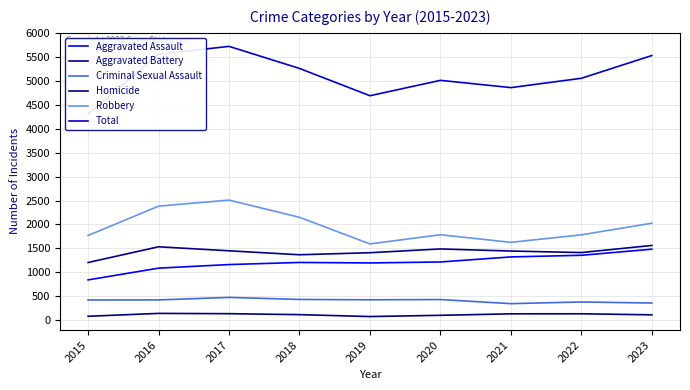

At which category is the sum across all series the highest?

2017